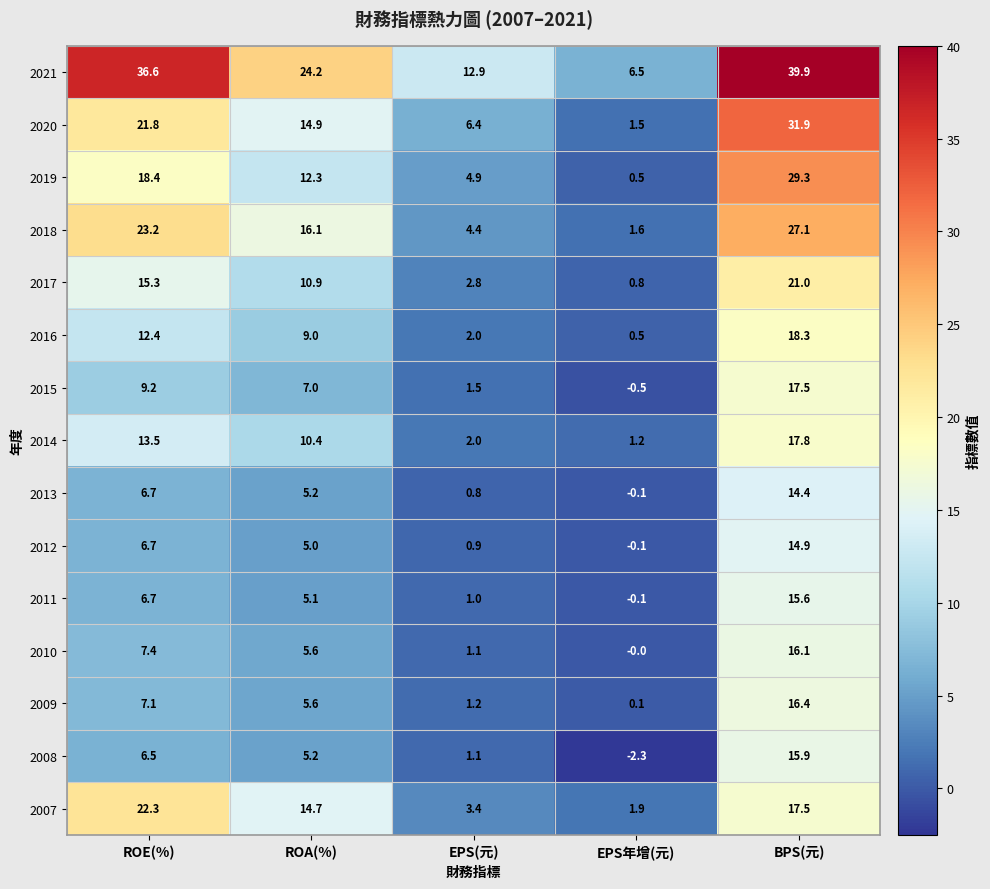

True or false: 2019 has a value of 50.3 at BPS(元).

False